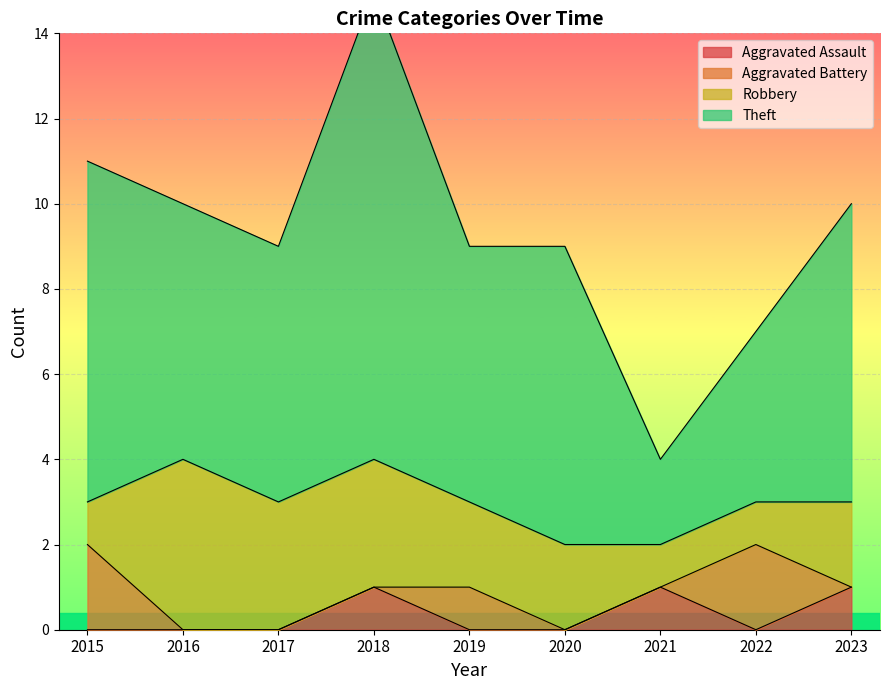

The value of Theft at 2016 is 10. True or false?

True